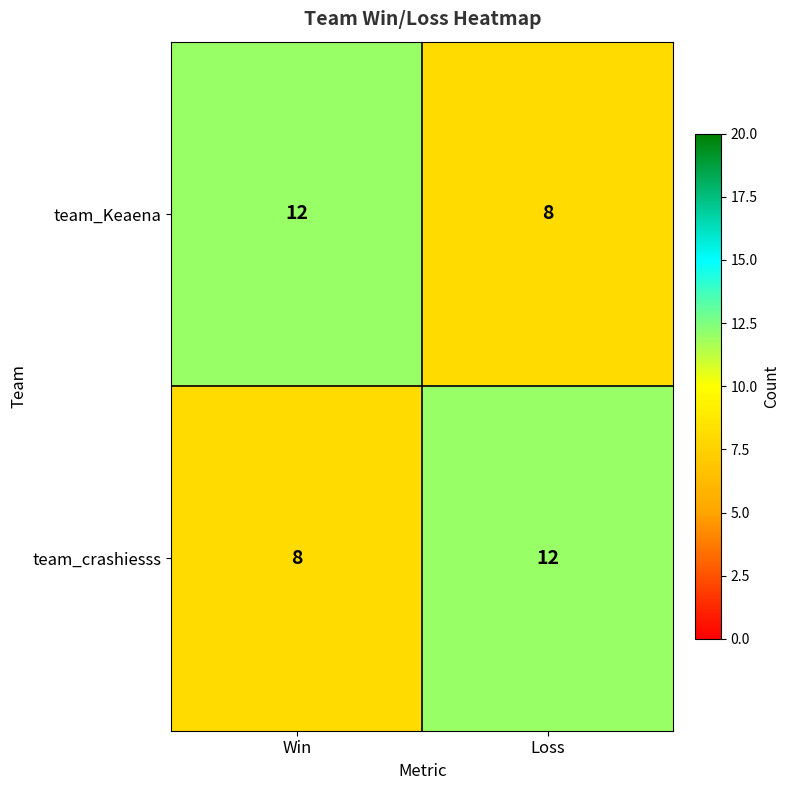

What is the total value across all series at Win?

20